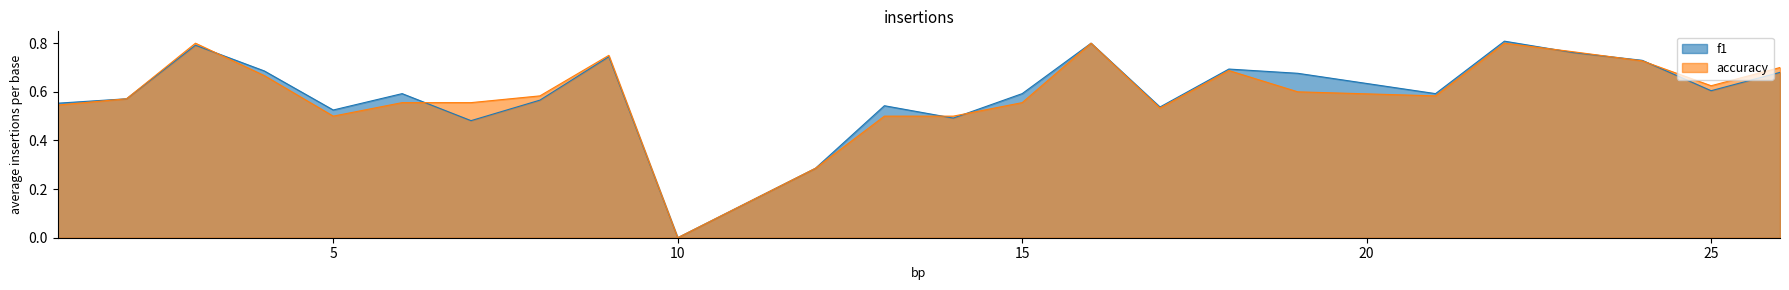

How many times do accuracy and f1 cross each other?

7